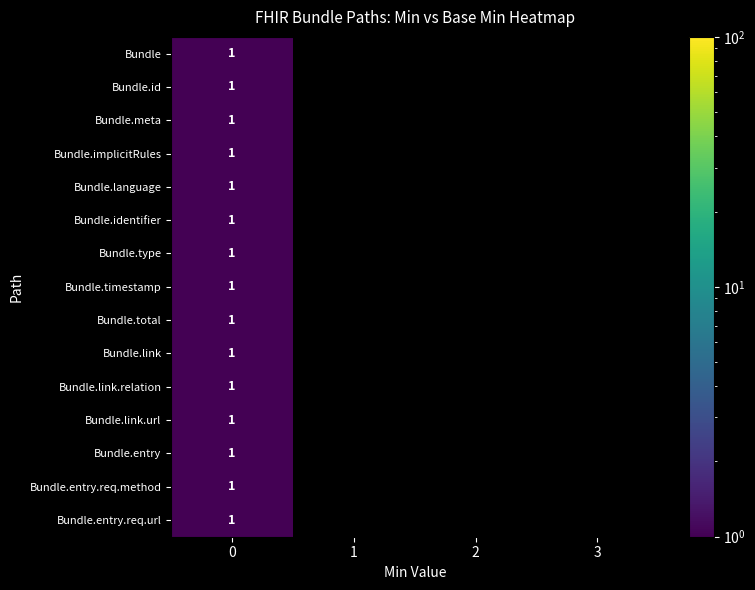

What is the total value across all series at 0?

15